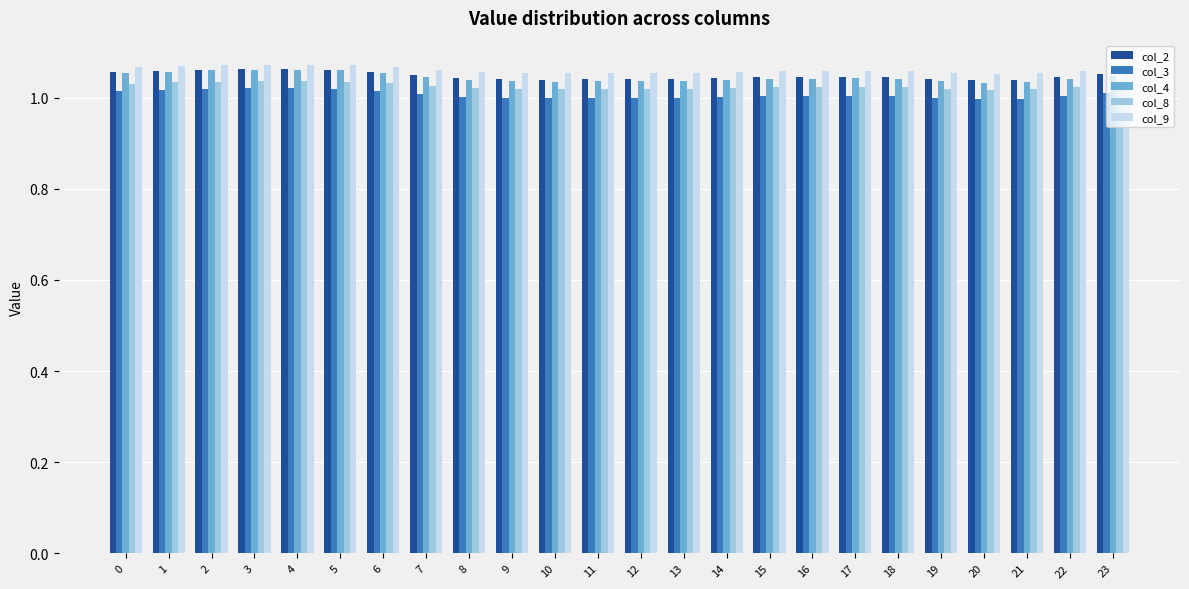

Is it true that col_3 equals 1.0 at 2?

True